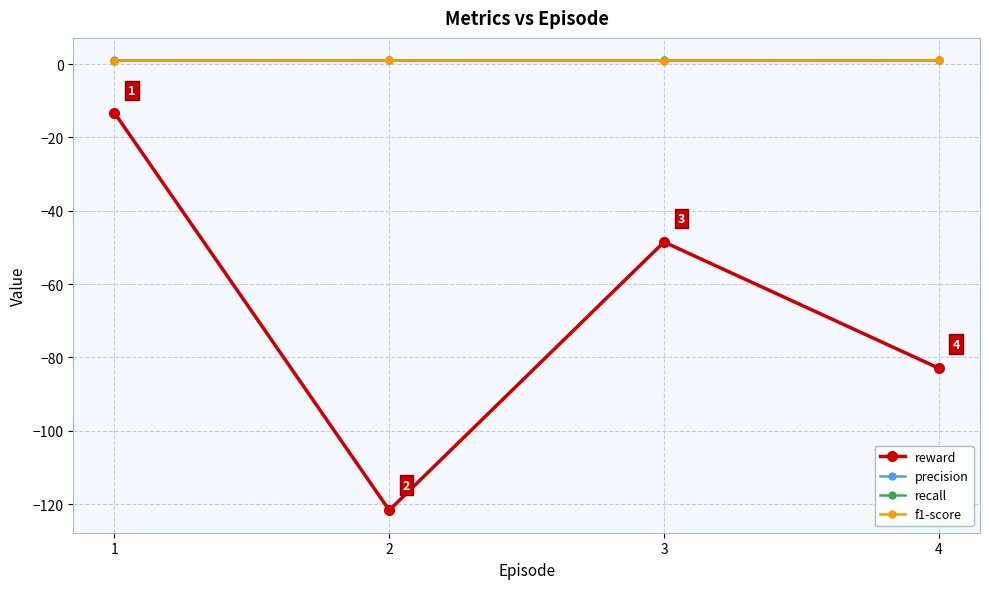

What is the smallest value displayed?

-121.7